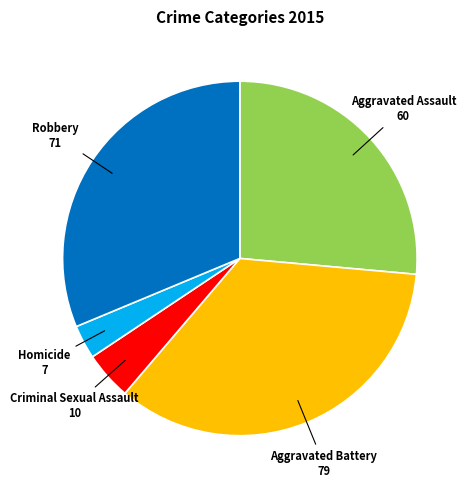

Is there a majority slice in this chart?

No